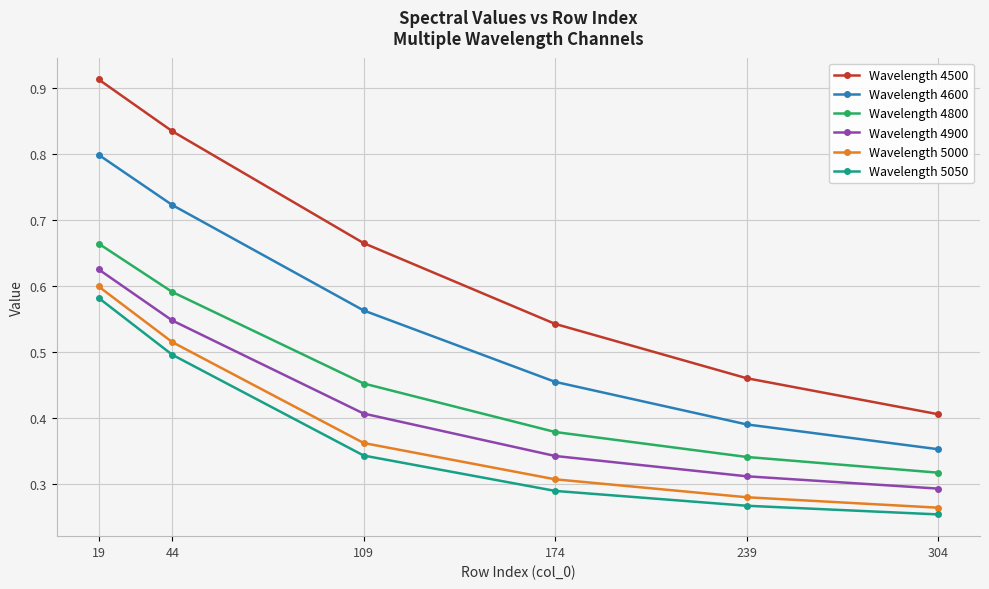

True or false: Wavelength 4800 has a value of 1.2 at 19.

False